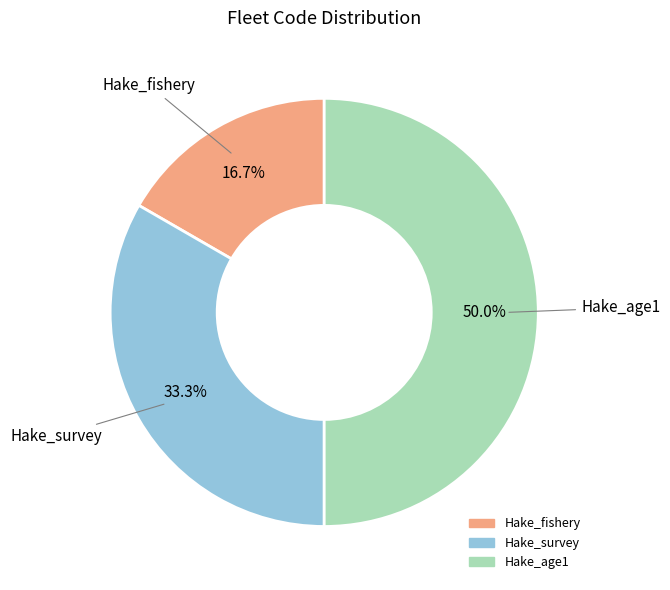

How many slices are in this pie chart?

3